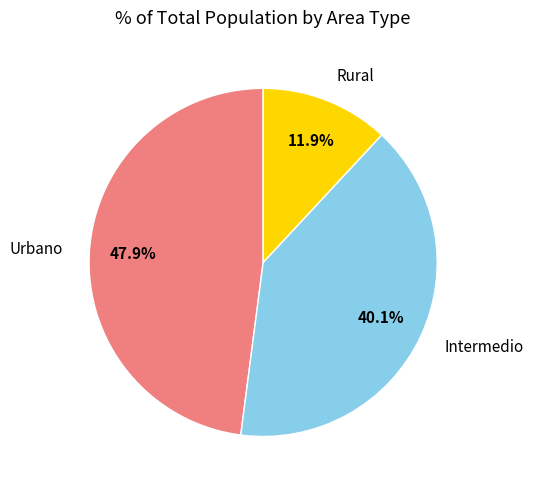

To the nearest percent, what percentage of the pie is Intermedio?

40%